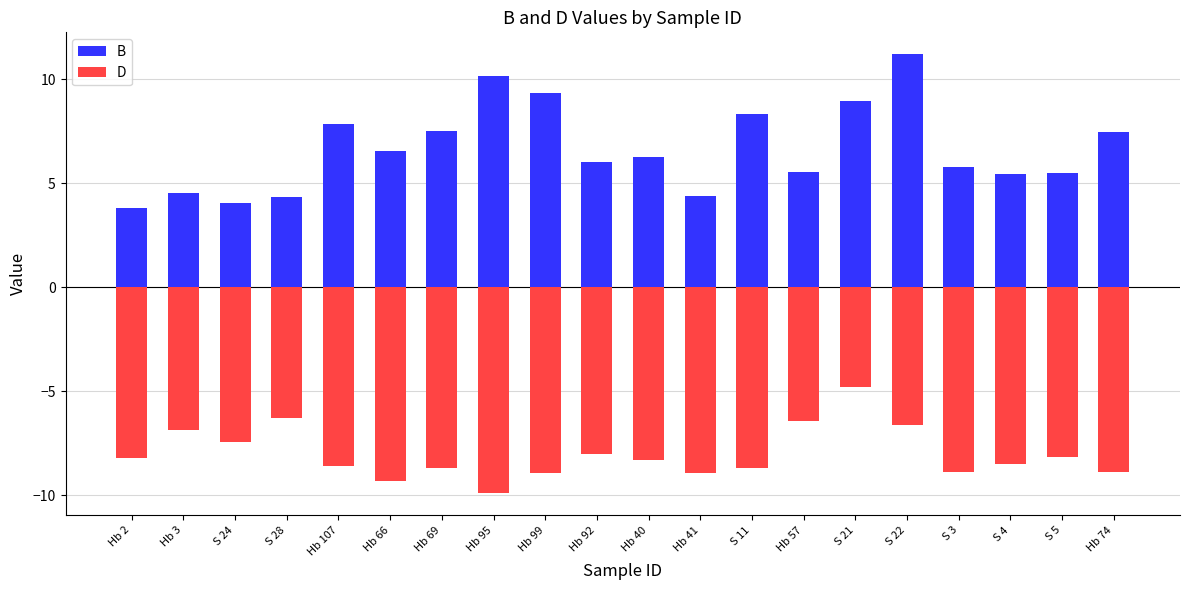

What is the label of the 17th bar from the left?

S 3